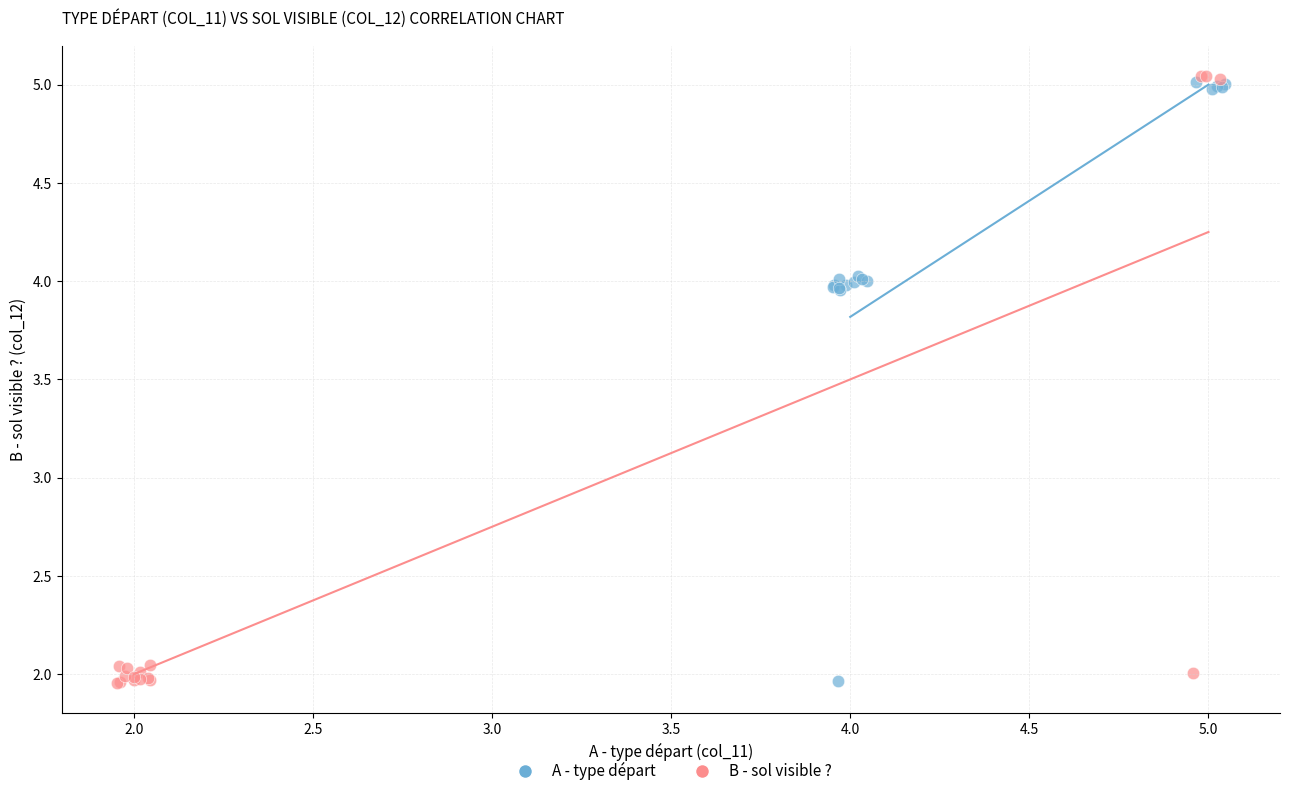

Which series has the widest spread of Y values?

B - sol visible ?